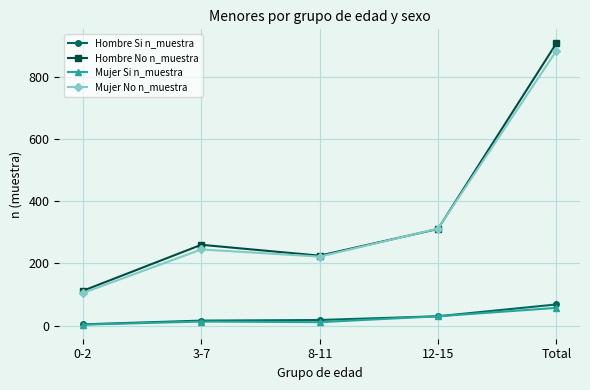

True or false: Hombre No n_muestra has a value of 312 at 8-11.

False